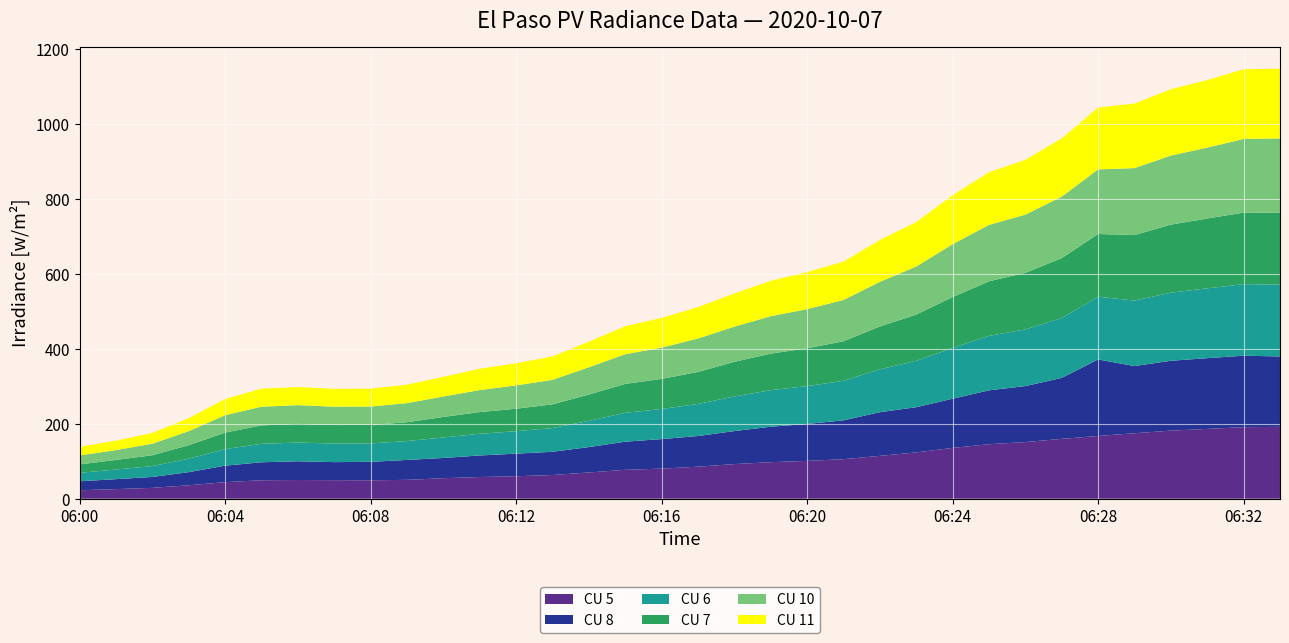

Reading left to right, what are all the values shown in this chart?

CU 5: 22.6	25.7	29.0	36.0	44.1	49.2	50.0	49.5	49.2	50.4	54.7	57.9	60.0	63.3	70.1	77.2	80.3	85.5	92.5	97.5	101.0	105.5	114.4	123.7	135.7	145.5	151.2	159.9	167.5	174.8	181.8	186.4	191.0	191.9
CU 8: 24.0	26.5	29.1	35.0	44.1	48.1	50.0	48.2	49.3	53.2	54.1	57.6	60.4	62.0	67.7	75.1	78.9	81.8	88.1	94.7	98.7	103.7	116.7	120.7	131.3	143.9	149.5	162.7	204.3	179.4	186.6	188.9	190.9	188.0
CU 6: 22.6	25.7	29.0	36.0	44.1	49.2	50.0	49.5	49.2	50.4	54.7	57.9	60.0	63.3	70.1	77.2	80.3	85.5	92.5	97.5	101.0	105.5	114.4	123.7	135.7	145.5	151.2	159.9	167.5	174.8	181.8	186.4	191.0	191.9
CU 7: 22.6	25.7	29.0	36.0	44.1	49.2	50.0	49.5	49.2	50.4	54.7	57.9	60.0	63.3	70.1	77.2	80.3	85.5	92.5	97.5	101.0	105.5	114.4	123.7	135.7	145.5	151.2	159.9	167.5	174.8	181.8	186.4	191.0	191.9
CU 10: 24.0	26.2	30.8	37.5	46.4	49.9	50.0	48.9	49.2	51.0	54.5	58.9	62.3	65.5	72.9	79.2	83.6	89.2	93.9	100.1	104.5	110.3	119.3	128.1	141.3	150.6	155.3	164.2	172.4	178.8	184.3	189.3	196.7	198.2
CU 11: 23.0	25.3	28.7	34.7	43.3	48.1	48.2	47.7	47.9	49.2	52.5	56.9	59.1	62.2	68.4	74.8	79.3	83.8	88.6	94.4	99.0	102.3	111.7	118.8	130.8	140.7	146.5	155.3	165.2	172.3	177.2	180.4	186.1	186.3